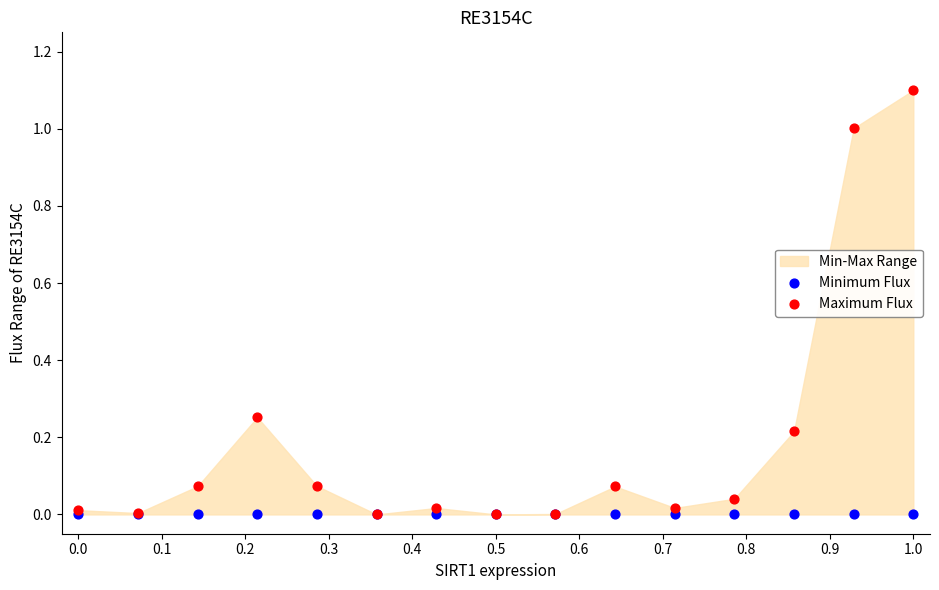

Which series reaches the maximum Y coordinate?

Maximum Flux